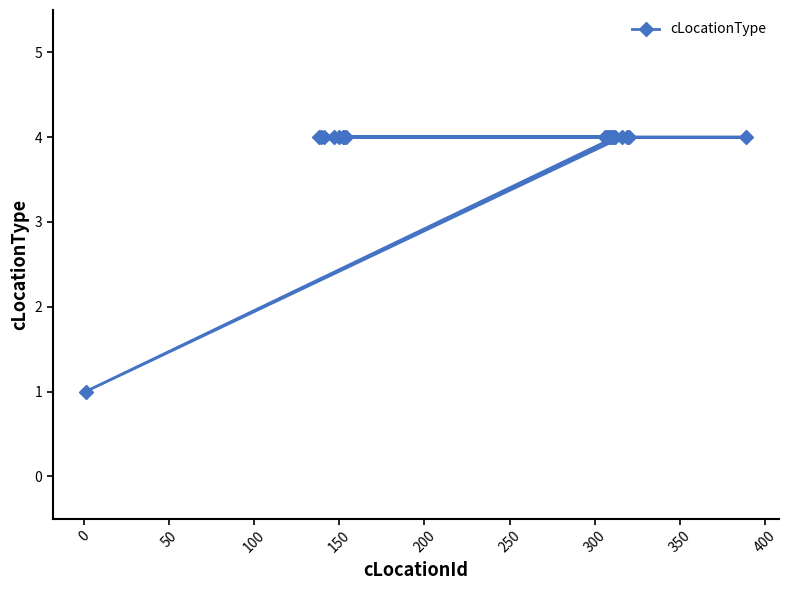

Reading left to right, extract all data points from this chart.

1	4	4	4	4	4	4	4	4	4	4	4	4	4	4	4	4	4	4	4